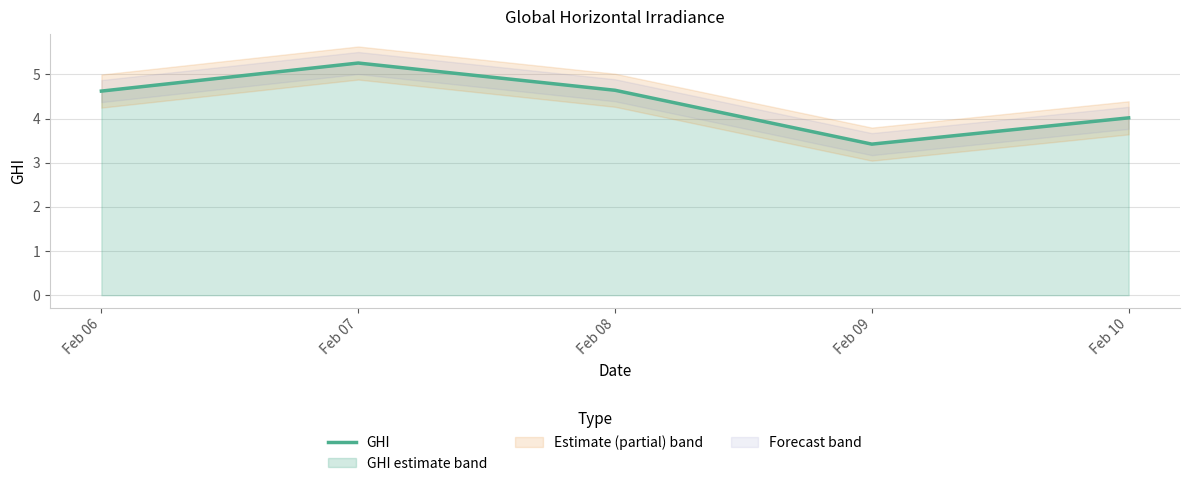

Reading right to left, list all the values displayed in this chart.

Feb 10=4.0	Feb 09=3.4	Feb 08=4.6	Feb 07=5.3	Feb 06=4.6